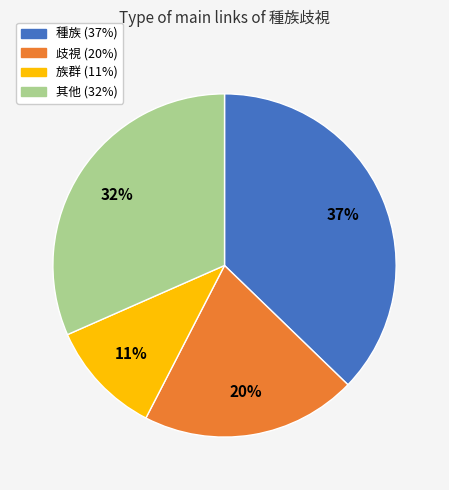

To the nearest percent, what is the difference between the largest and smallest slice percentages?

26%